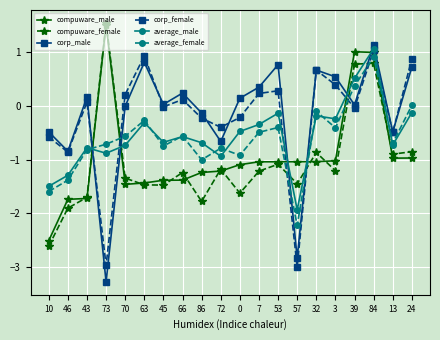

Is the value of compuware_male at 57 greater than the value of compuware_female at 10?

Yes